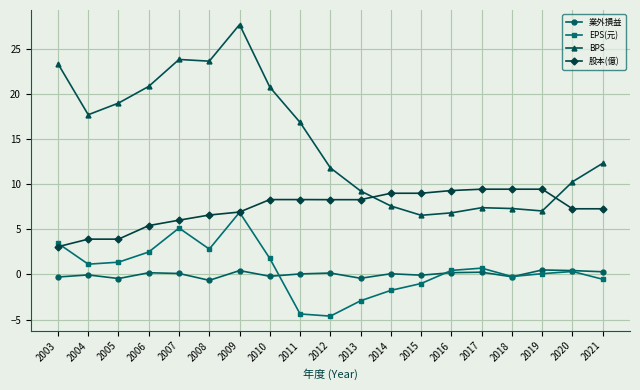

What is the sum of all 股本(億) values?

138.9